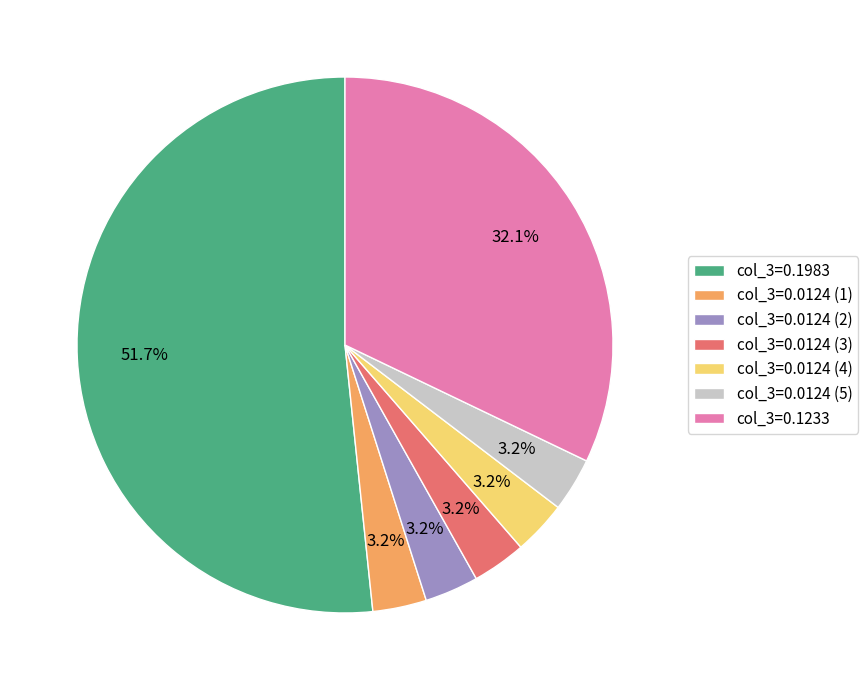

Which category has the biggest portion of the pie?

col_3=0.1983